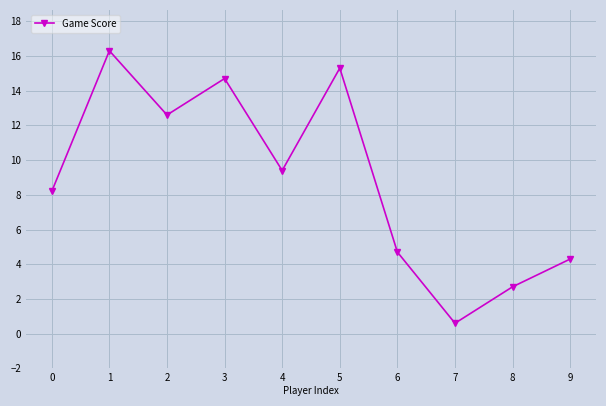

Where does the data first go above 9?

1